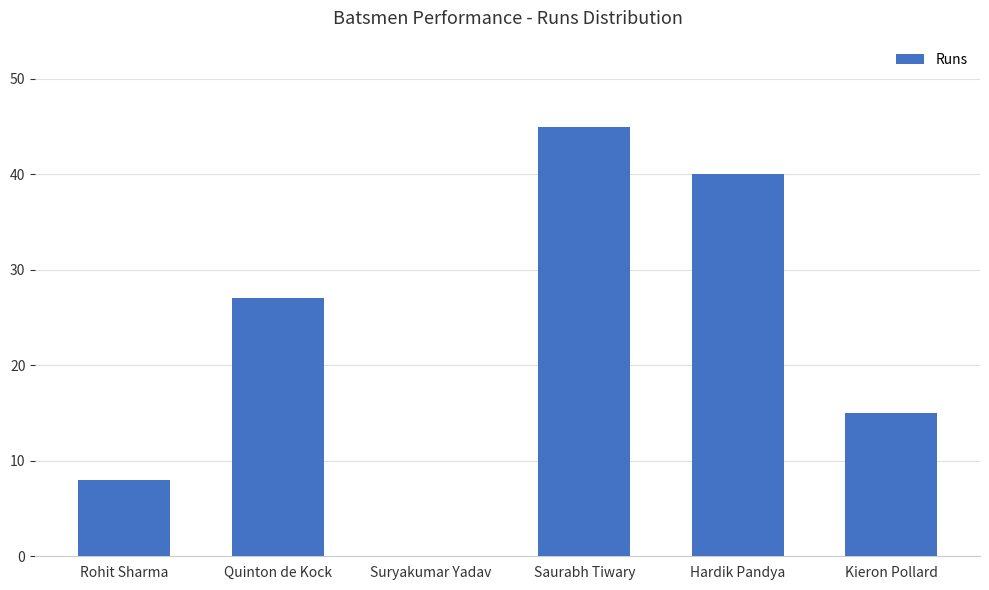

Reading left to right, what are all the values shown in this chart?

Rohit Sharma=8	Quinton de Kock=27	Suryakumar Yadav=0	Saurabh Tiwary=45	Hardik Pandya=40	Kieron Pollard=15